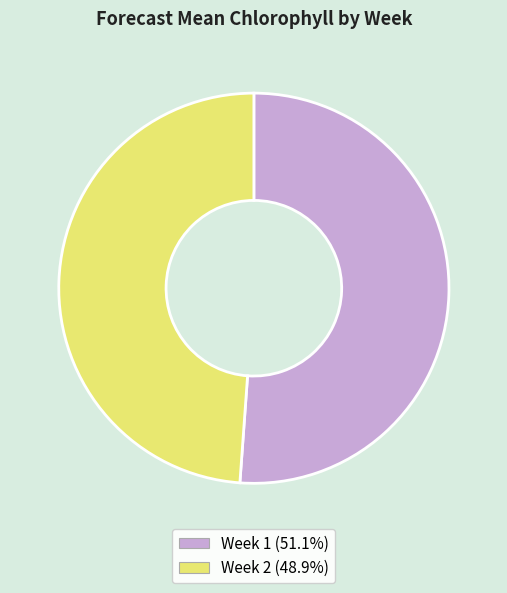

Approximately how many times larger is the value at Week 1 compared to Week 2?

1.0